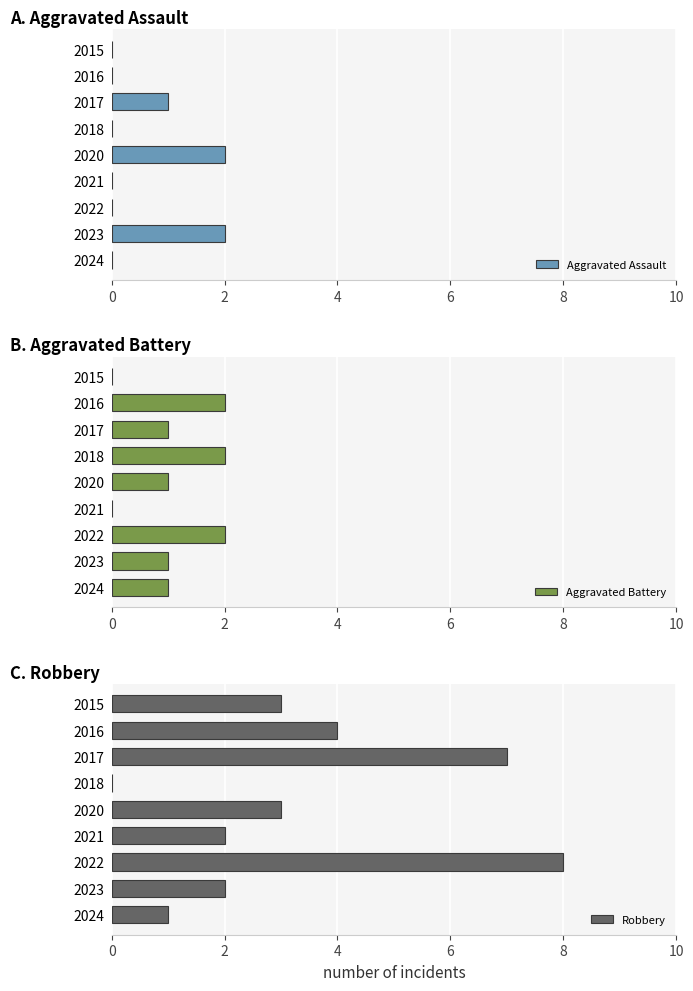

How many categories are shown in the chart?

9